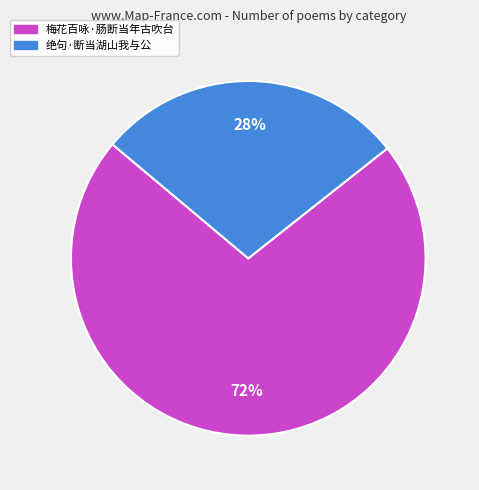

Is there any slice that represents more than half of the pie?

Yes